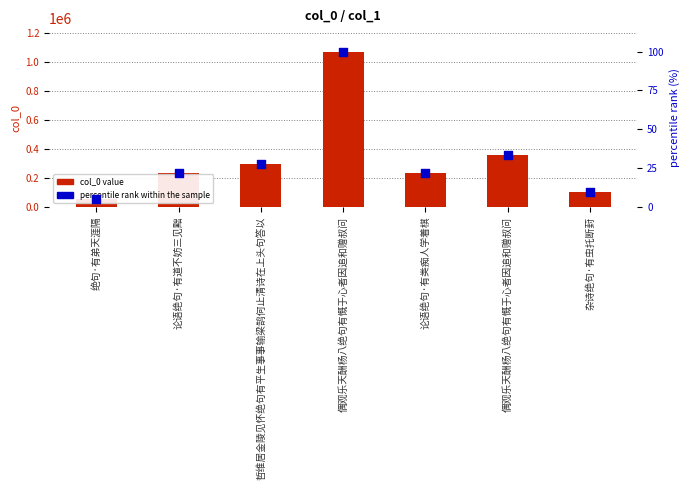

Which series reaches the minimum Y coordinate?

percentile rank within the sample